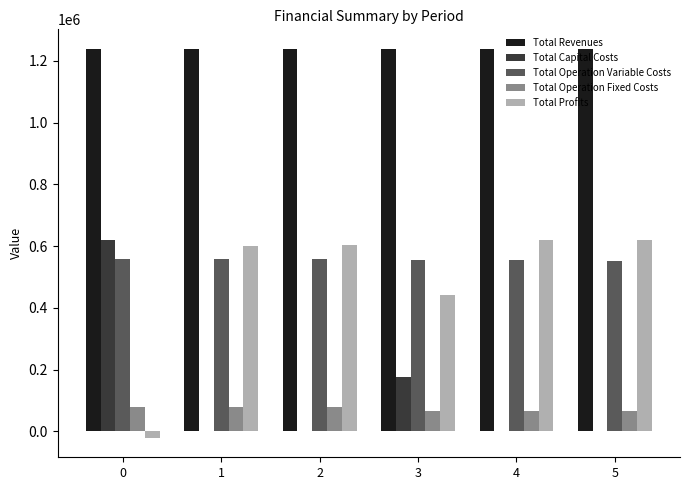

What value does the Total Operation Fixed Costs series have at 0?

79923.2